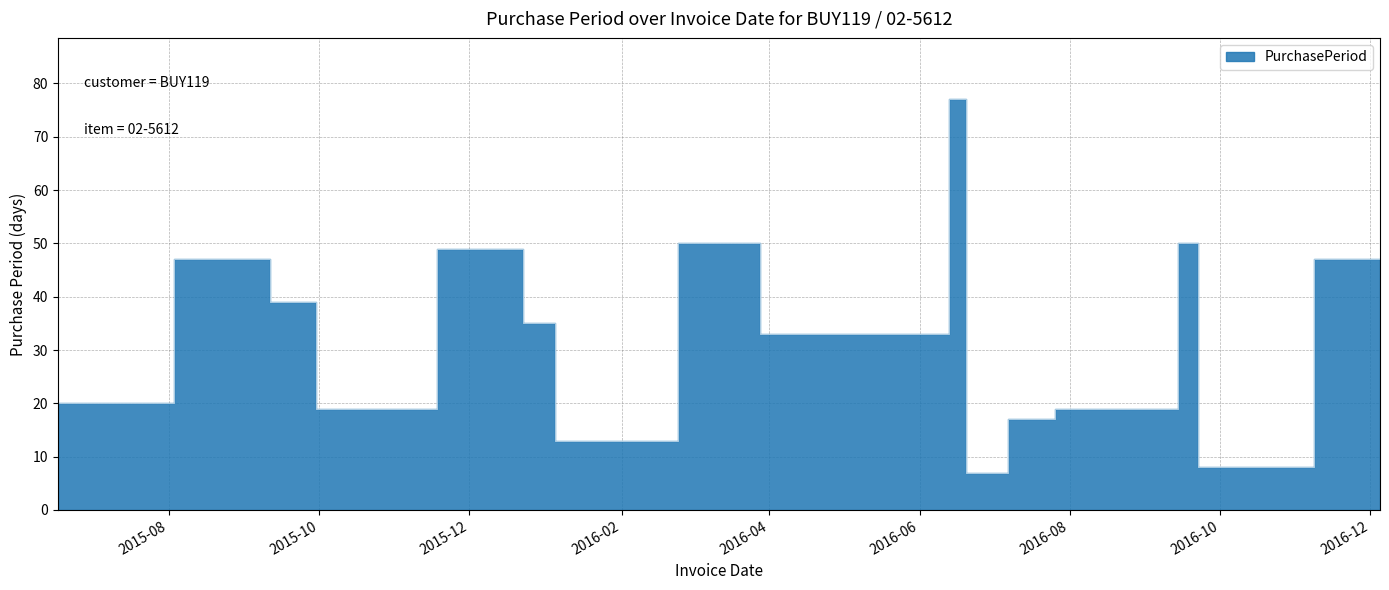

Rank the categories by value from highest to lowest.

2016-06-13, 2016-02-24, 2016-09-14, 2015-11-18, 2015-08-03, 2016-11-08, 2015-09-11, 2015-12-23, 2016-03-28, 2016-12-05, 2015-06-17, 2015-09-30, 2016-07-26, 2016-07-07, 2016-01-05, 2016-09-22, 2016-06-20